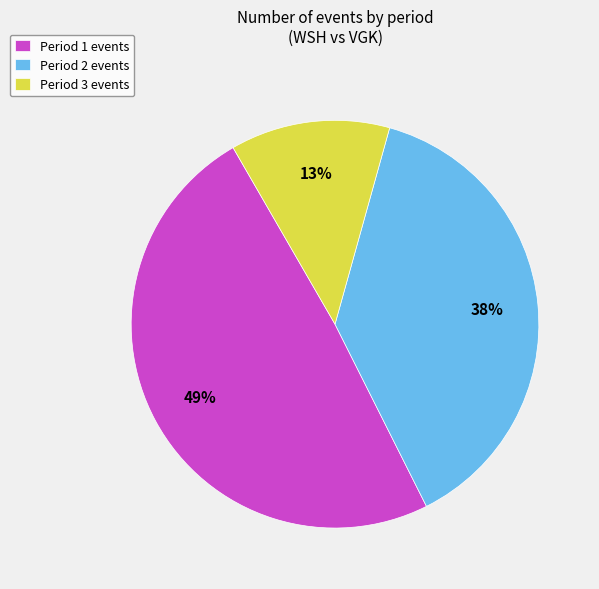

Is it true that Period 1 is 35% of the pie?

False